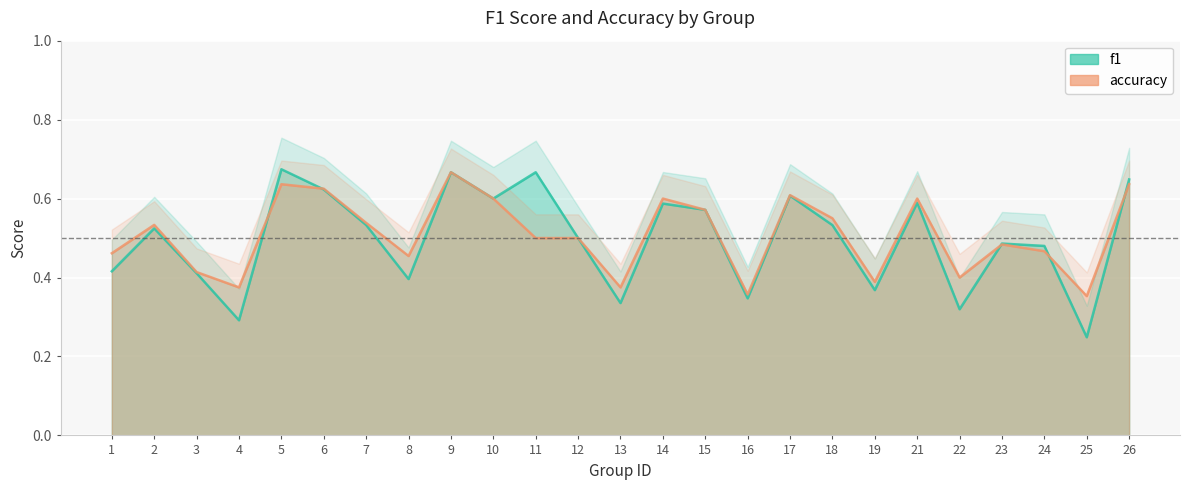

Which category has the lowest value in the accuracy series?

25